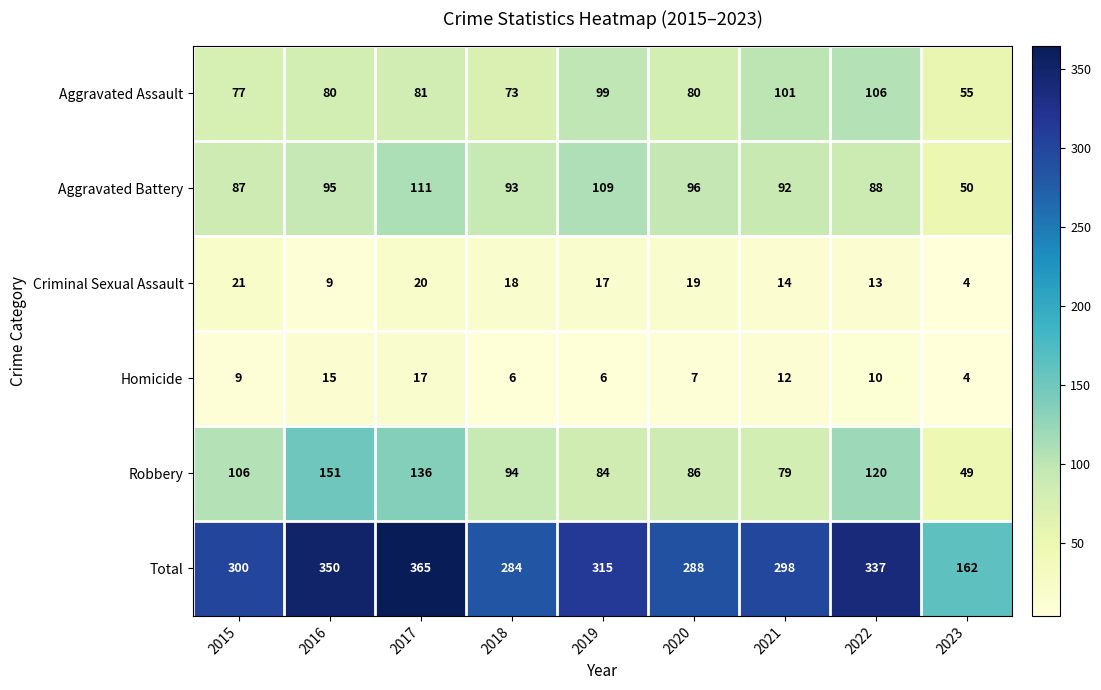

At which label does Criminal Sexual Assault reach its peak?

2015